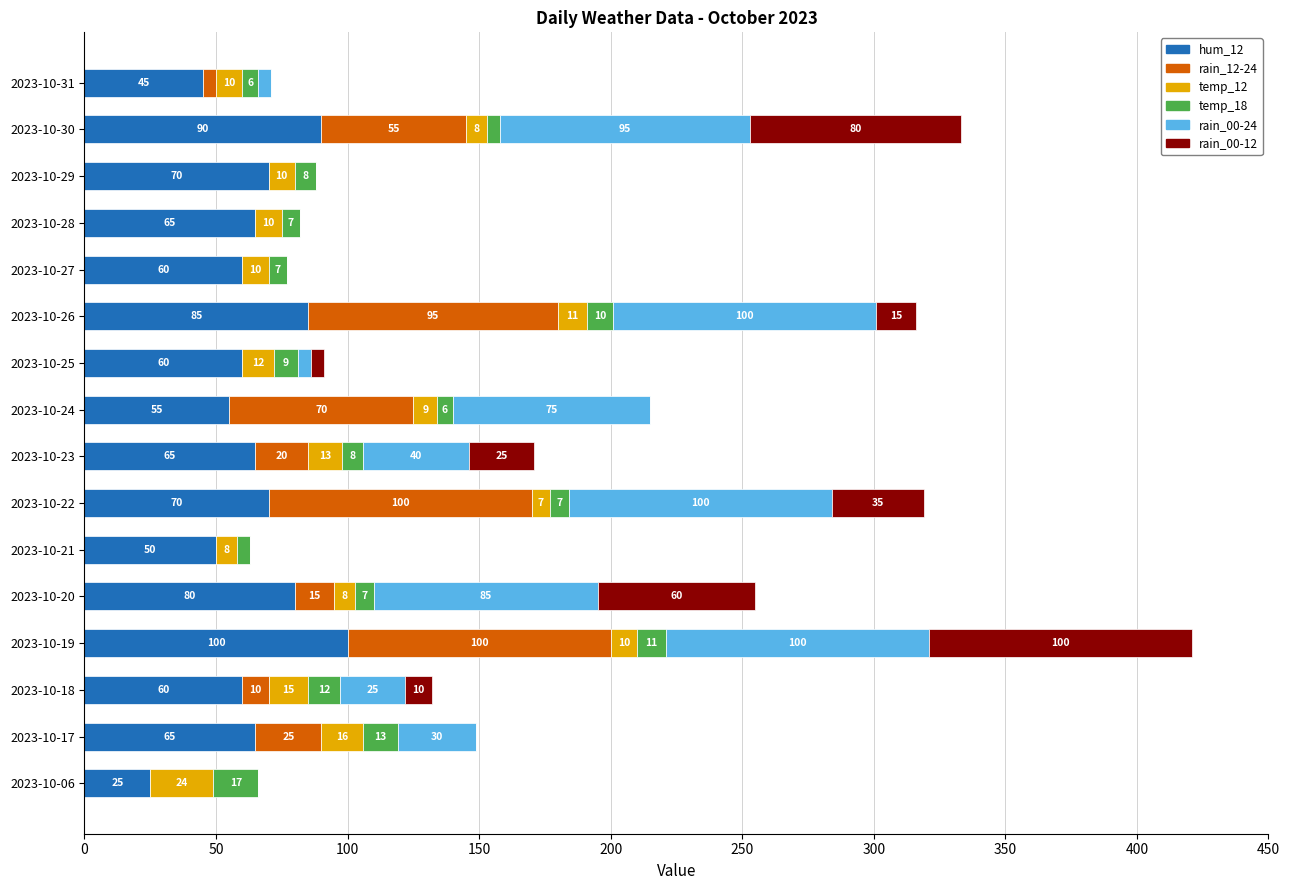

How many series are shown in this chart?

6